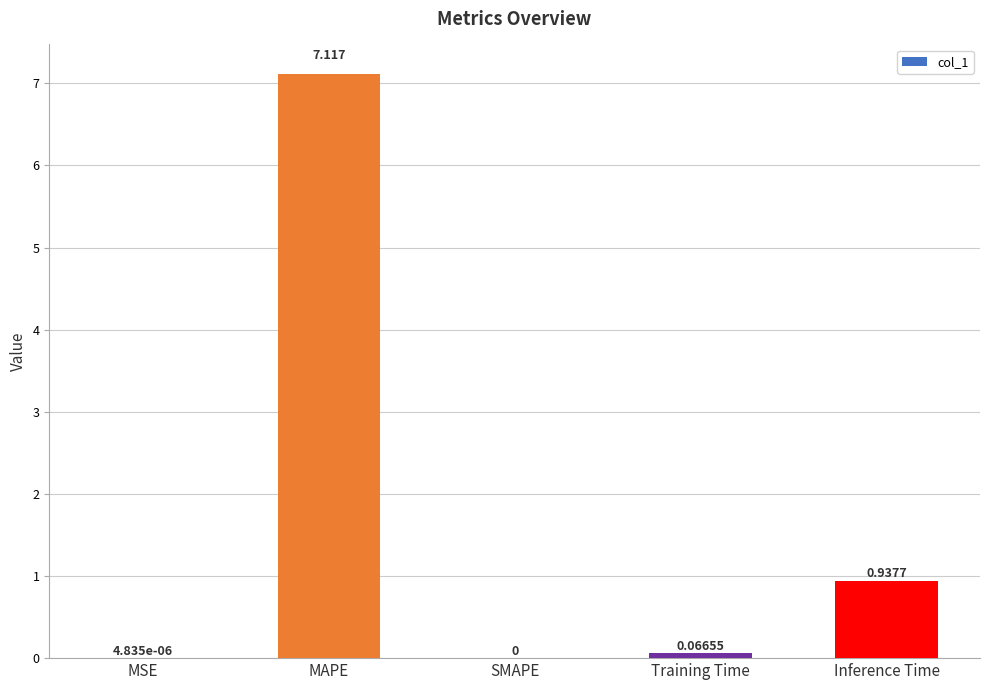

At which label is the value closest to 3?

Inference Time